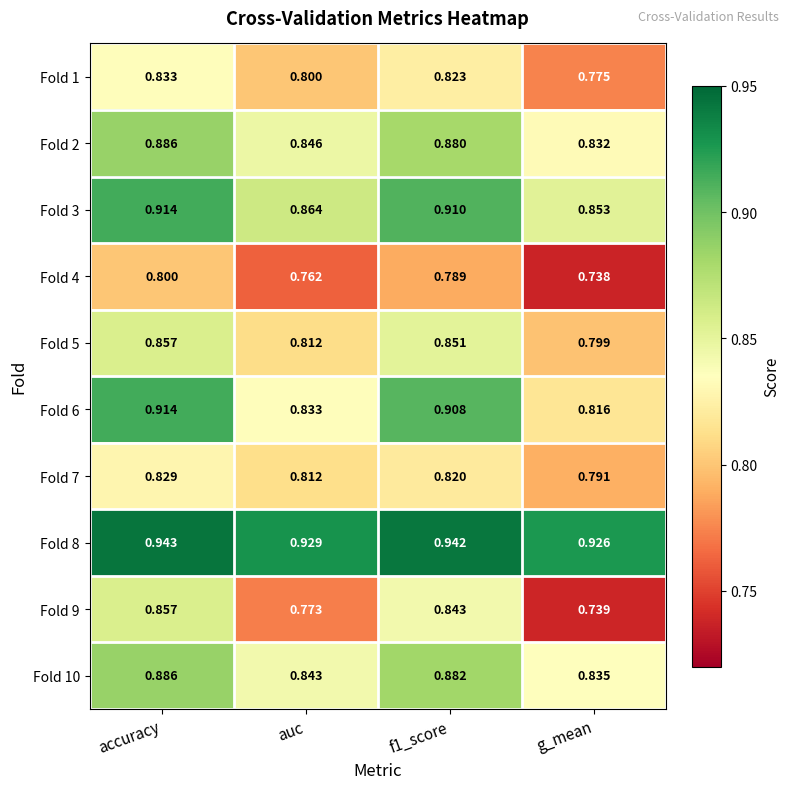

Which category has the lowest value across all series?

g_mean